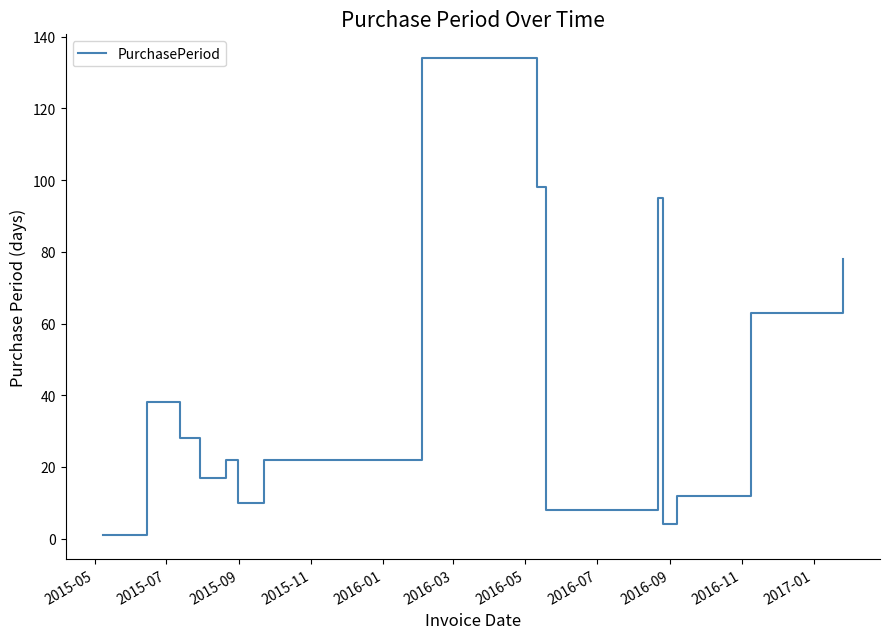

What is the maximum value shown in the chart?

134